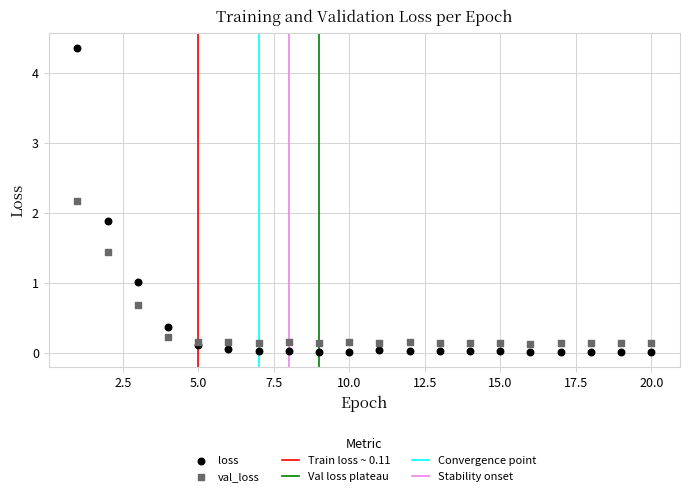

Which series reaches the maximum Y coordinate?

loss